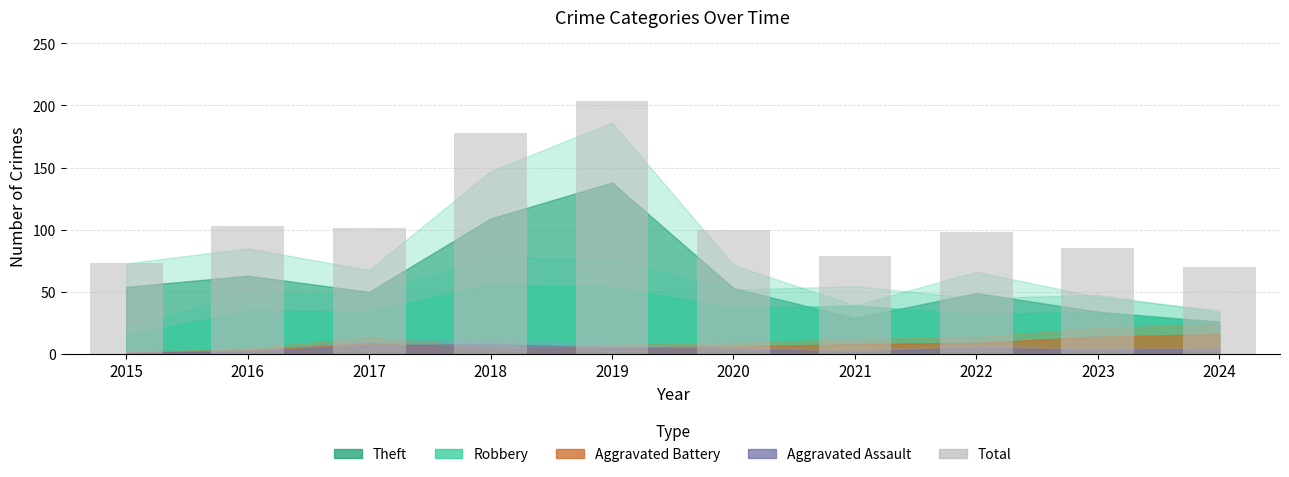

Count the number of categories in the chart.

10